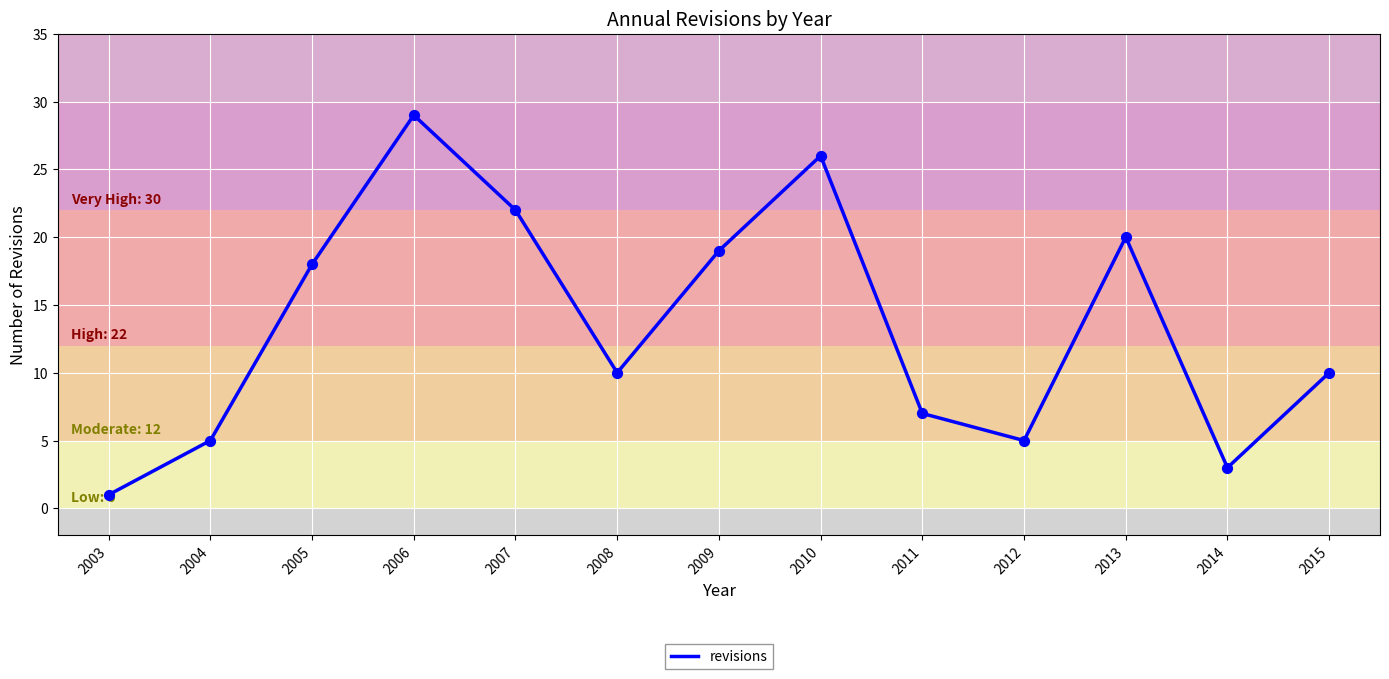

What is the change in value from 2007 to 2014?

-19